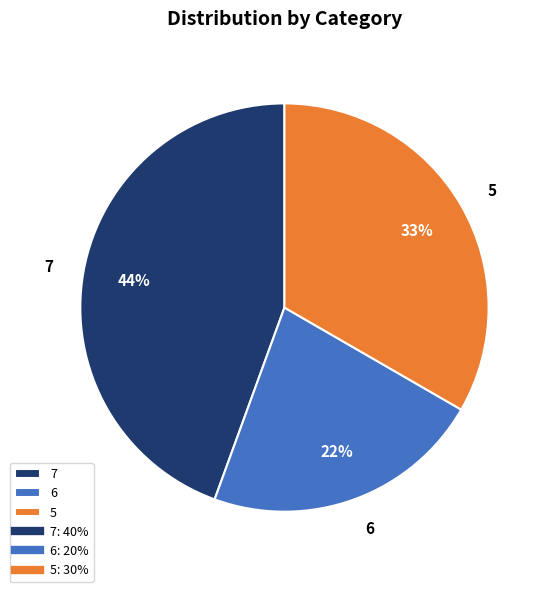

To the nearest percent, what is the average slice percentage?

33%